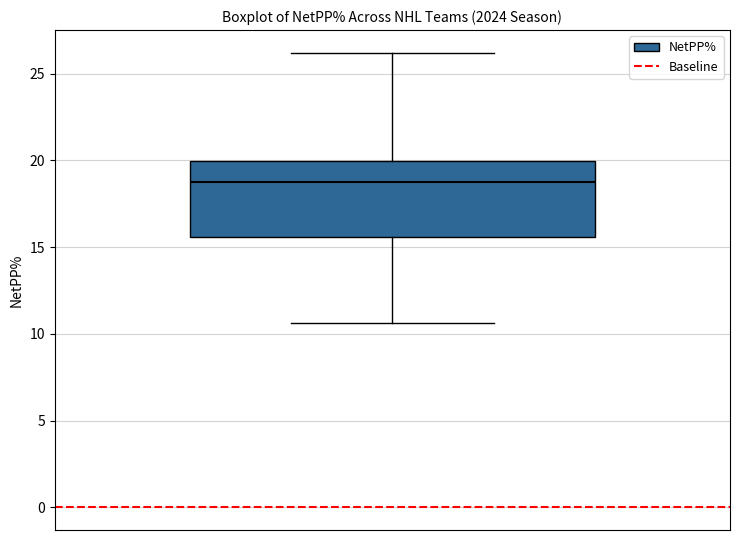

Read this box plot against the y-axis: the position of the median line, the range covered by the box, and the ends of both whiskers. The values are not printed on the chart, so give them approximately, as read against the axis.

median 19.0, box 15.5 to 20.0, whiskers 10.5 to 26.0